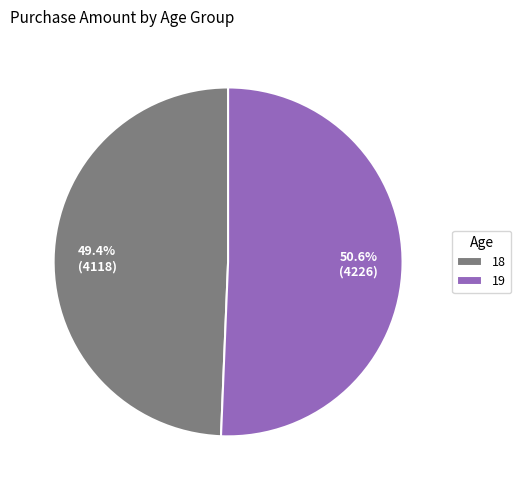

To the nearest percent, what is the average slice percentage?

50%